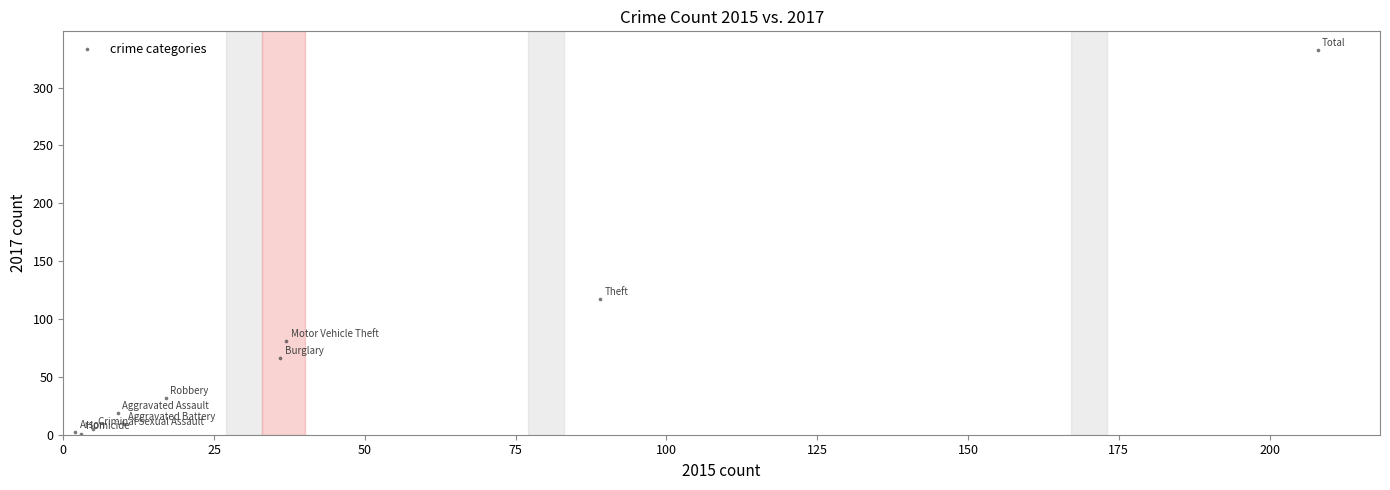

What Y value in the scatter plot is closest to 166?

117